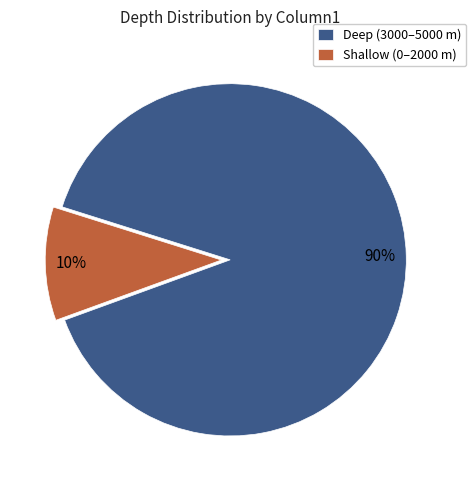

To the nearest percent, what percentage of the pie is Shallow (0–2000 m)?

10%